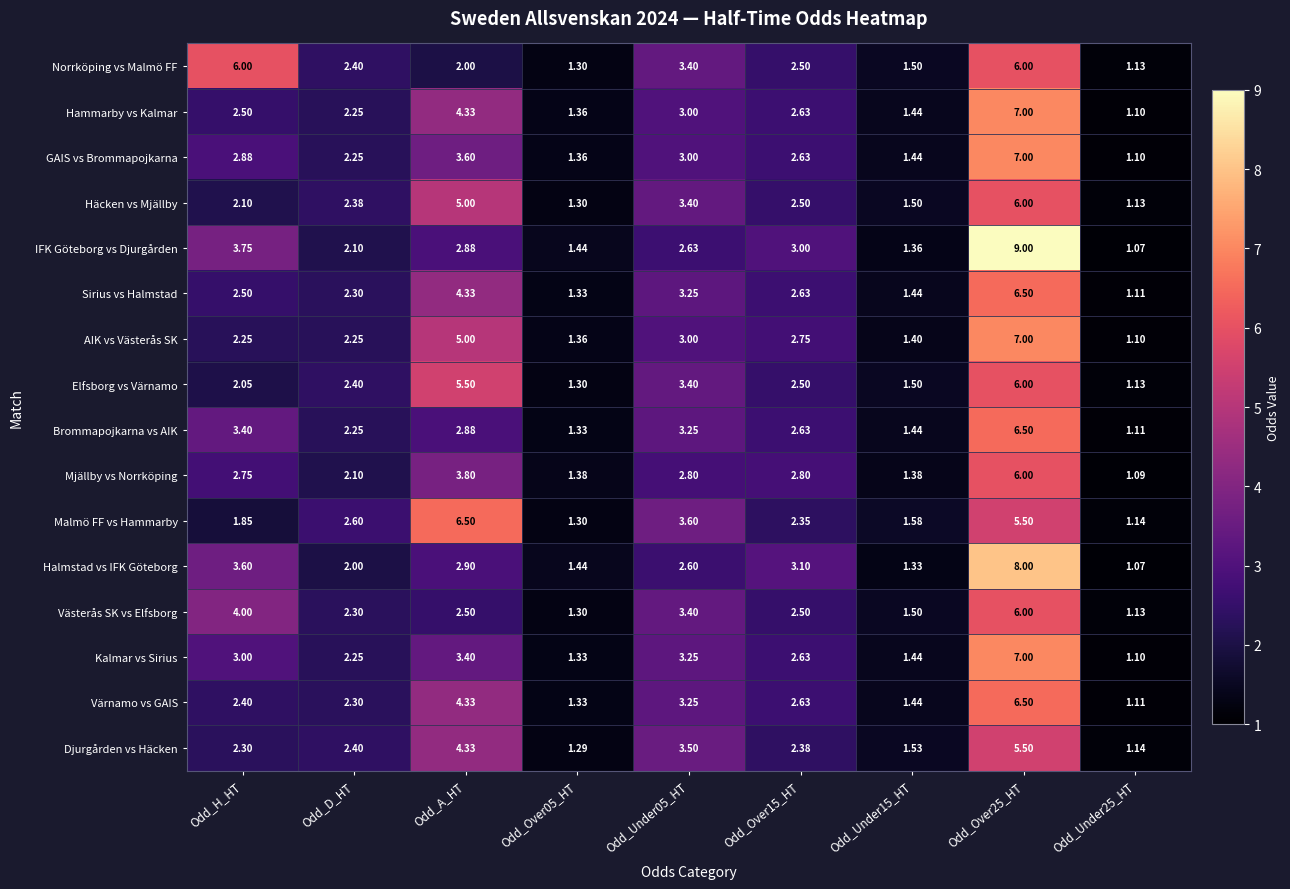

Which label corresponds to the largest value in the chart?

Odd_Over25_HT